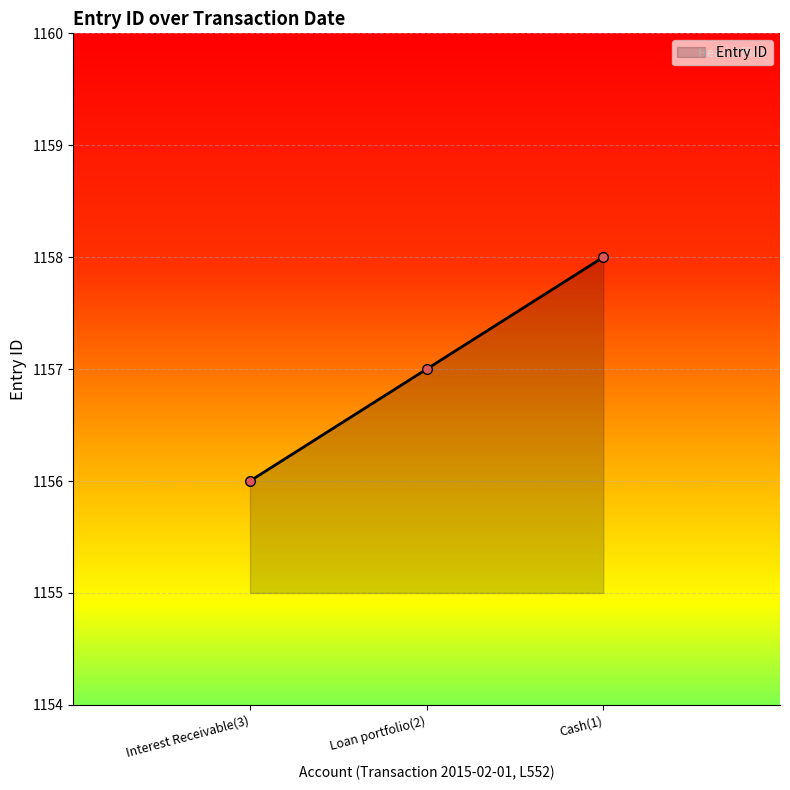

Where is the data nearest to the value 1157?

Loan portfolio(2)